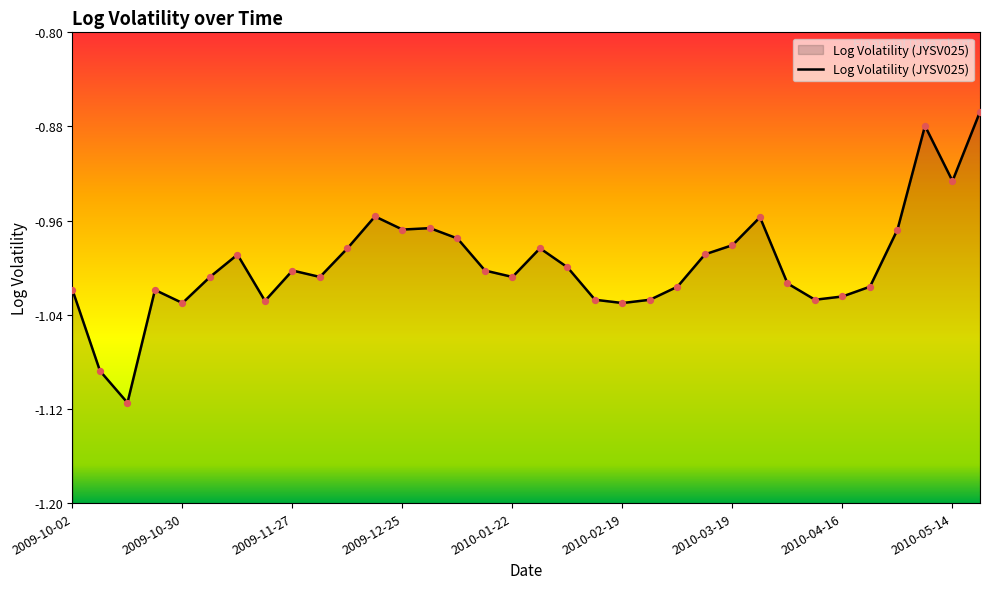

What is the change in value from 2009-10-23 to 2010-04-30?

+0.1